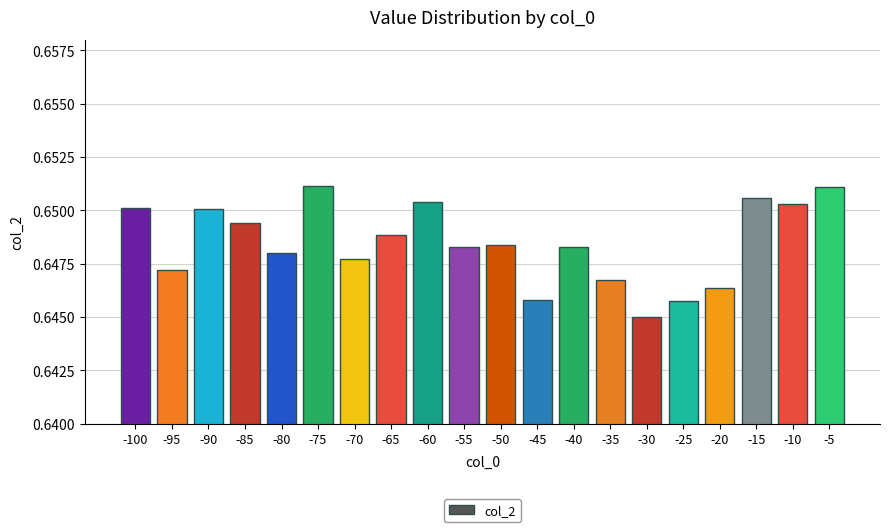

Is it true that the value at -25 is 0.2?

False